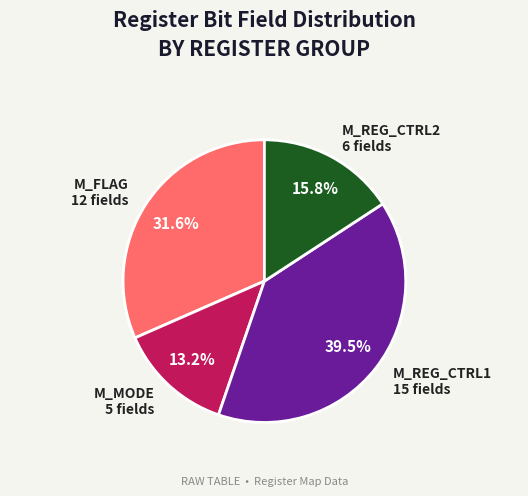

What is the smallest slice in the pie chart?

M_MODE